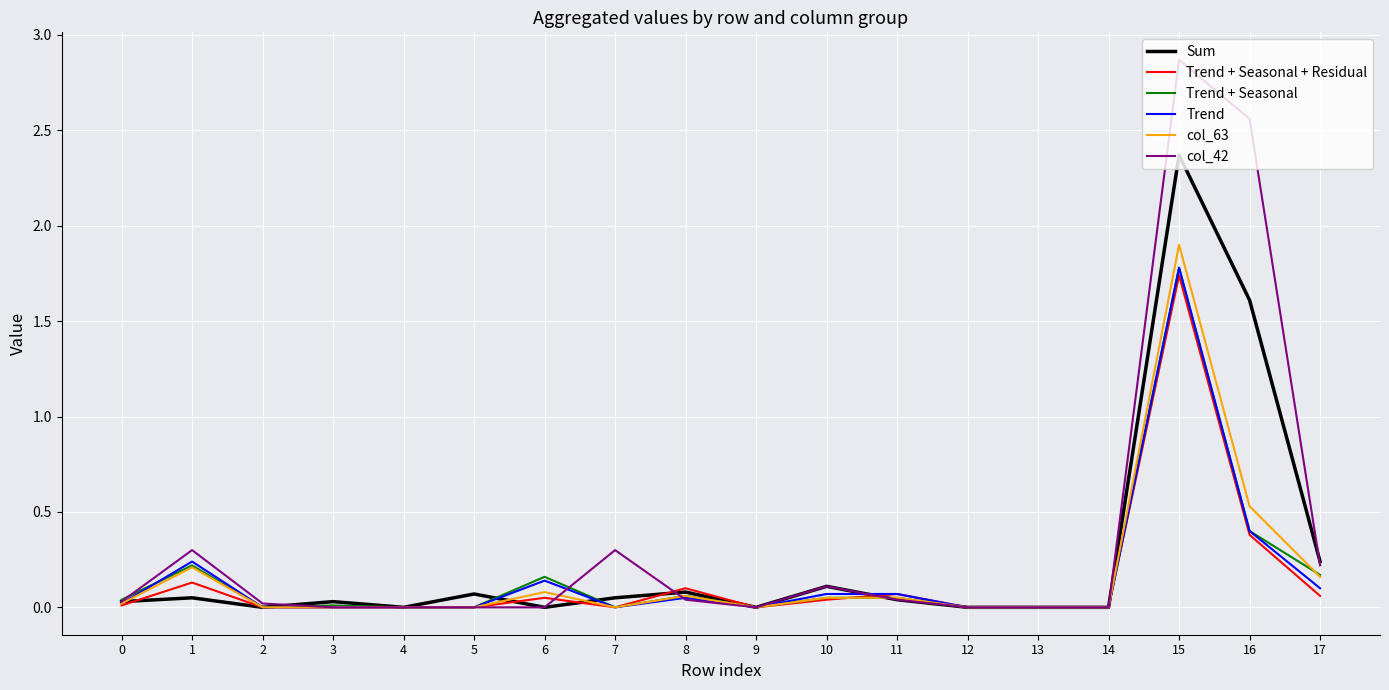

Which series has the largest total across all categories?

col_42